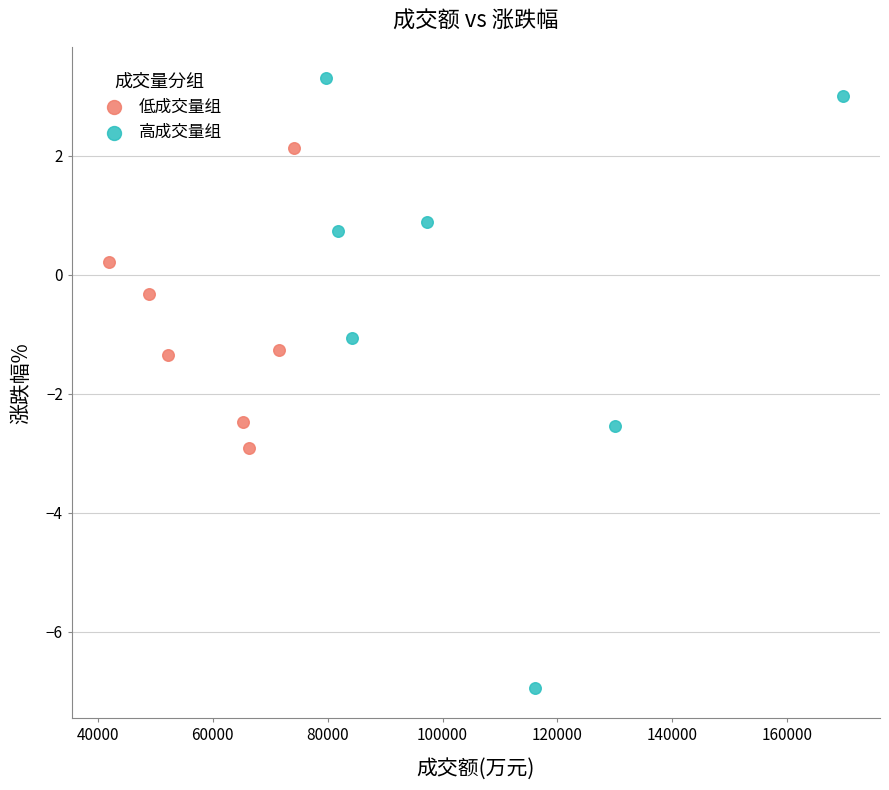

What are all the series names shown in the legend?

低成交量组, 高成交量组